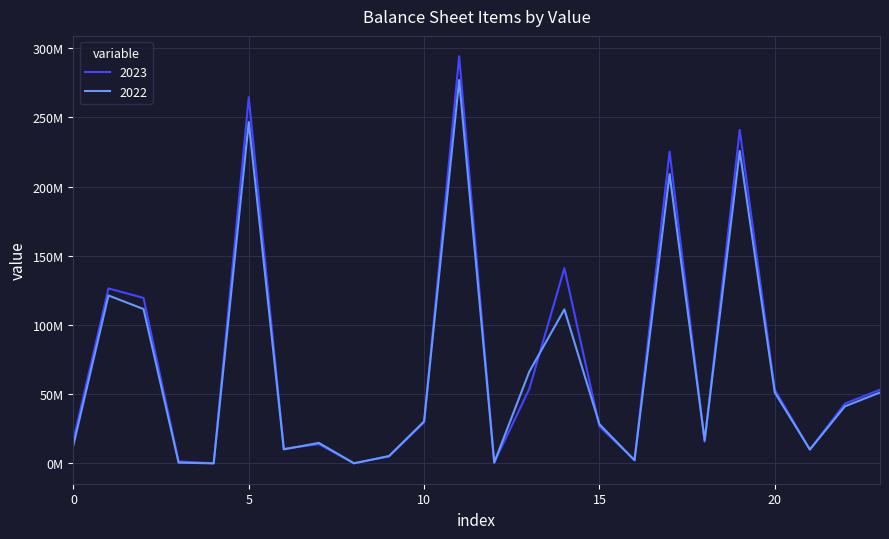

What are all the series names shown in the legend?

2023, 2022